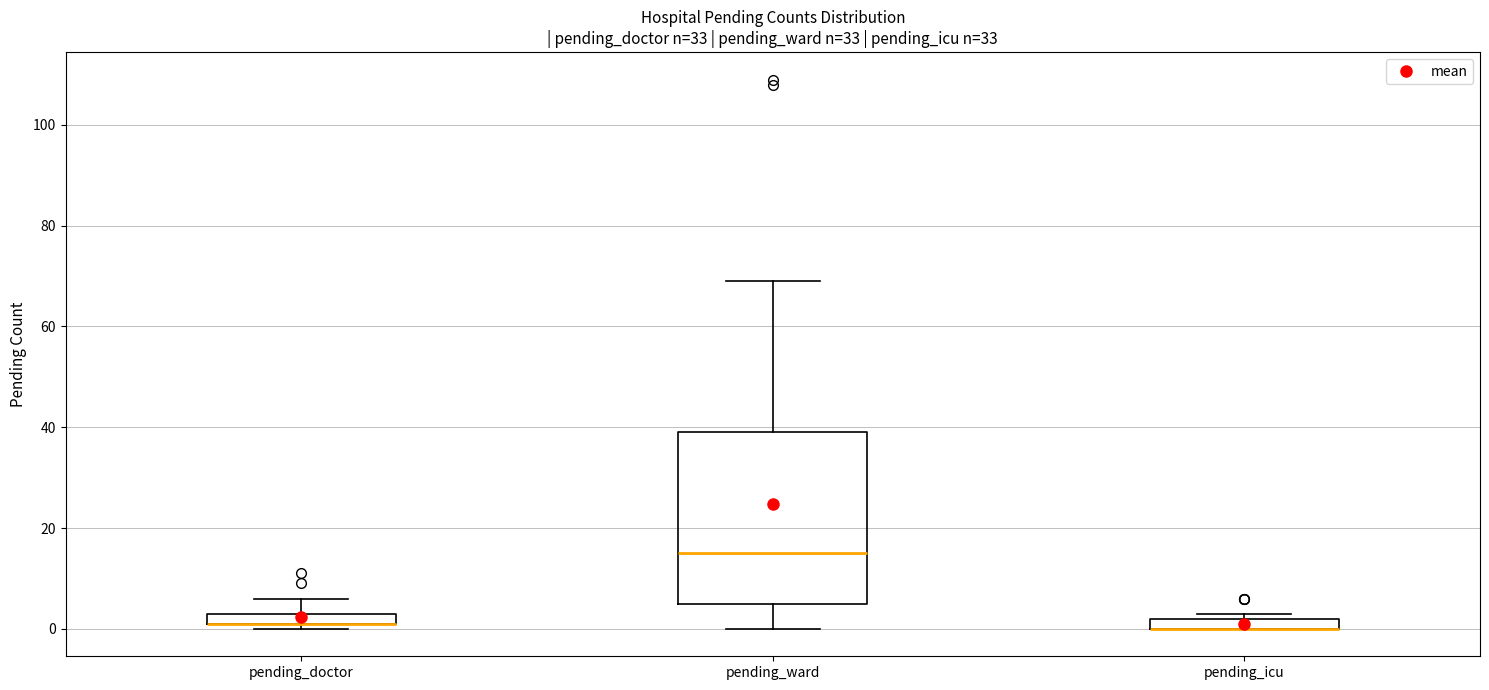

Where is the lower edge of the box for pending_ward on the y-axis? The values are not printed on the chart, so give them approximately, as read against the axis.

6